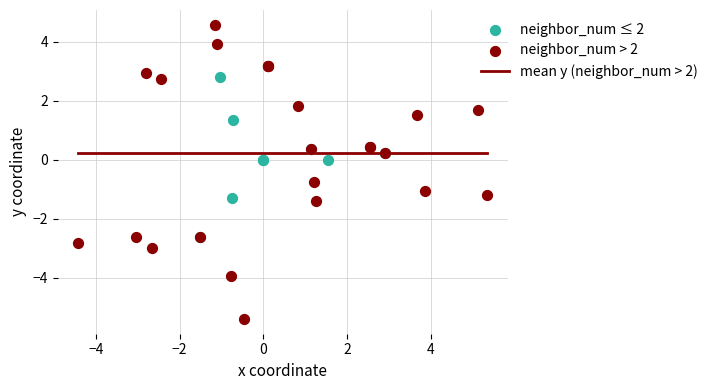

Which series reaches the minimum Y coordinate?

neighbor_num > 2